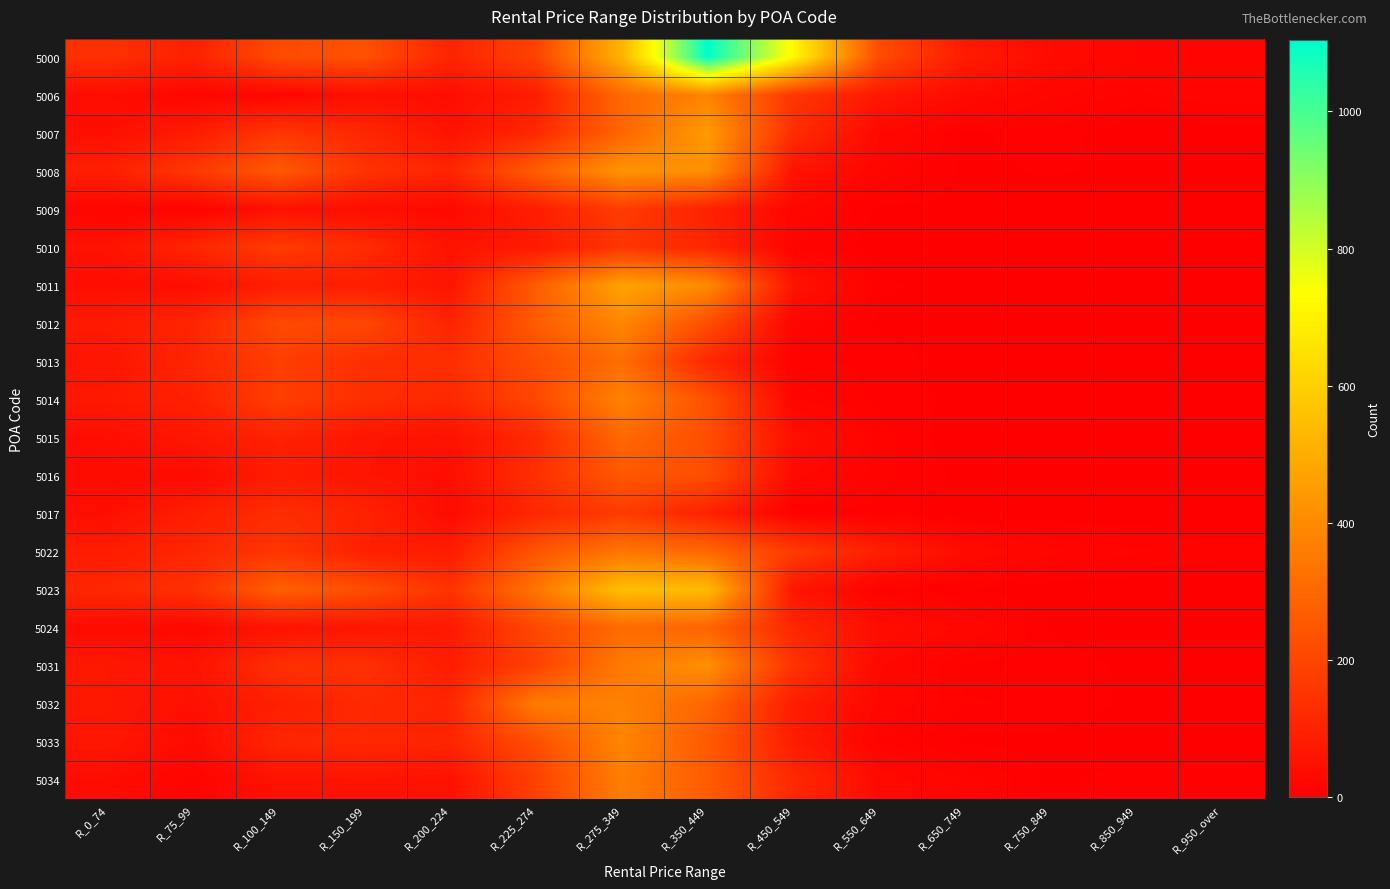

Between R_75_99 and R_0_74, which is larger?

R_0_74